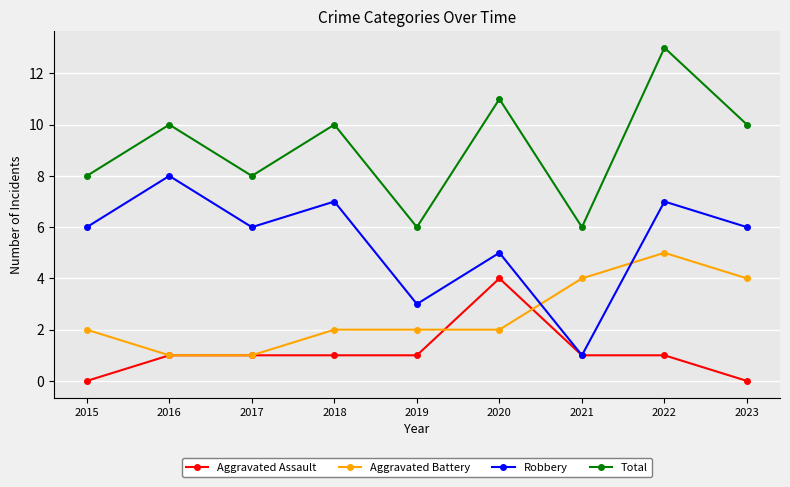

Where is the first local minimum for Total?

2017